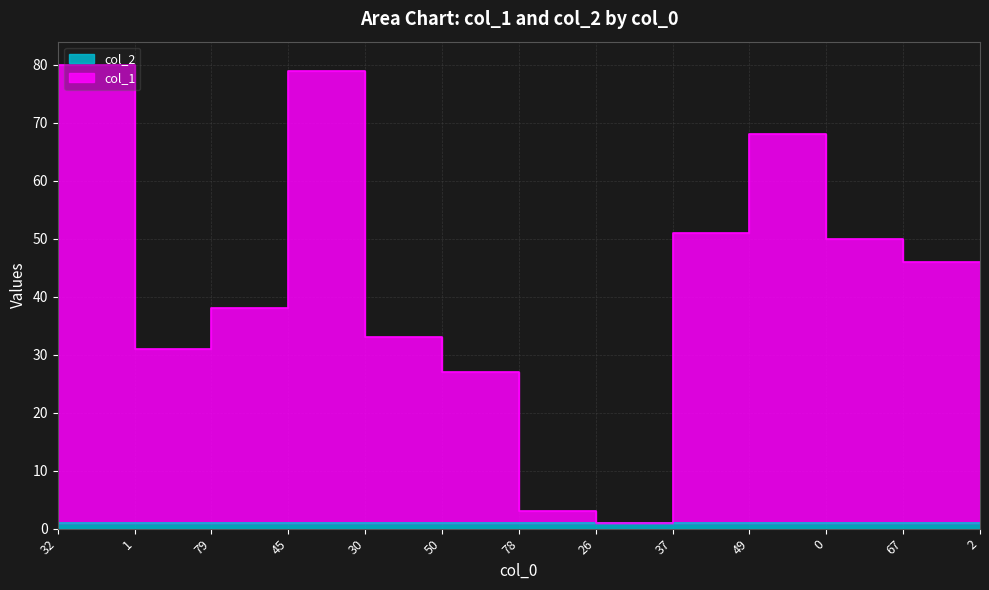

What is the label of the 1st point from the left?

32